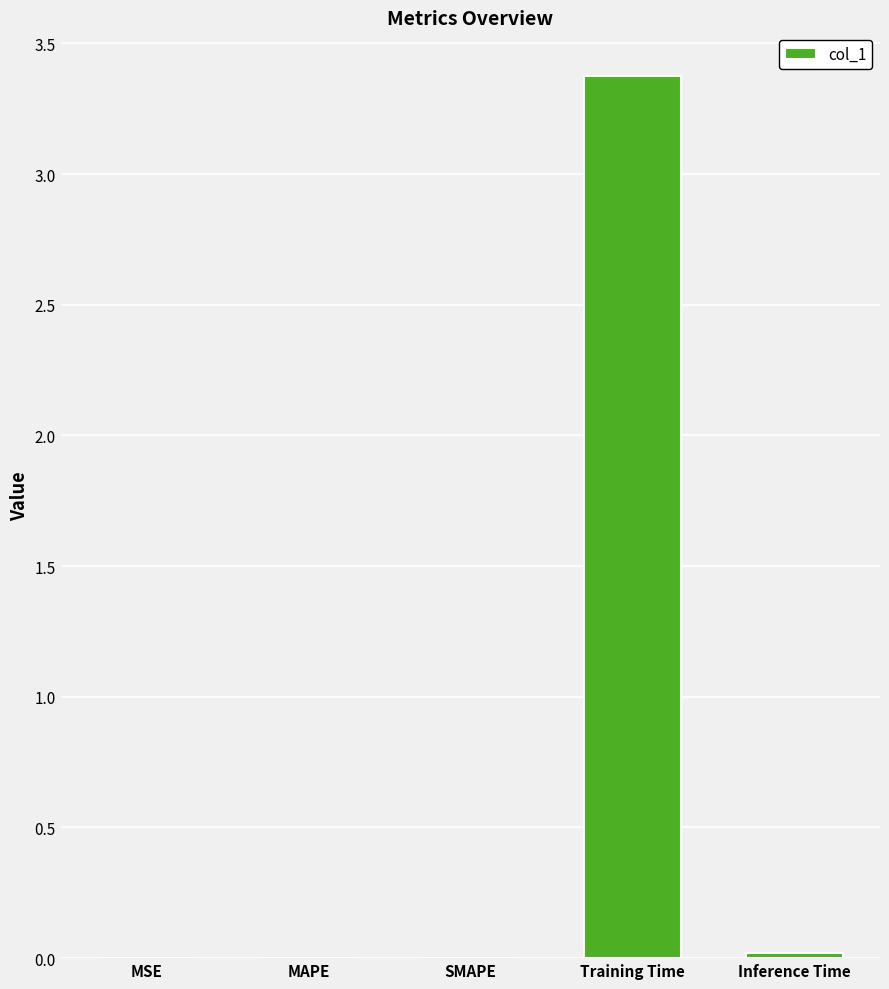

Which label corresponds to the largest value in the chart?

Training Time